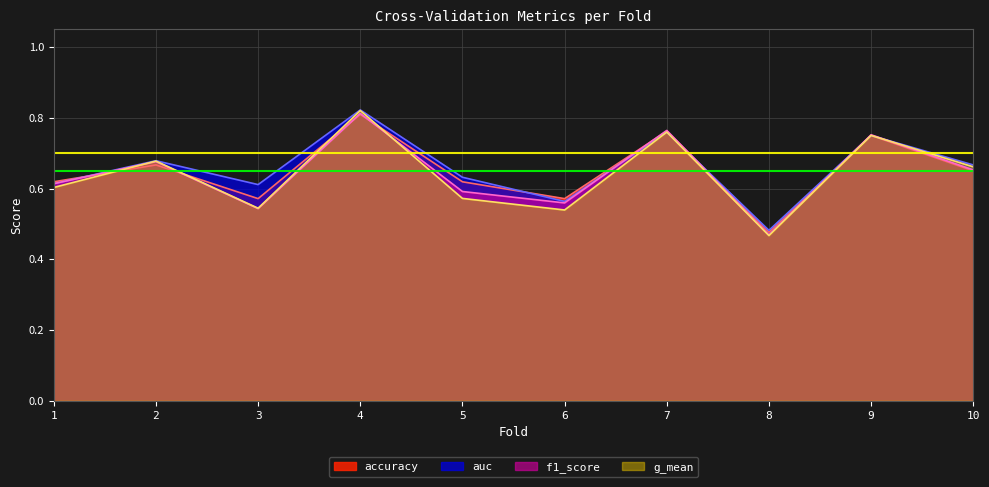

How many lines are shown in the chart?

4